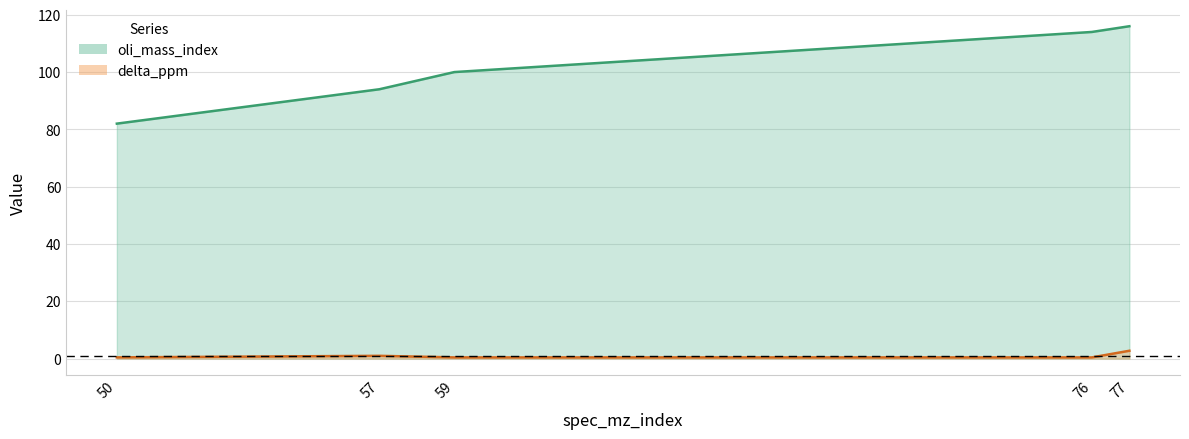

Does the chart display data point markers on the line(s)?

No